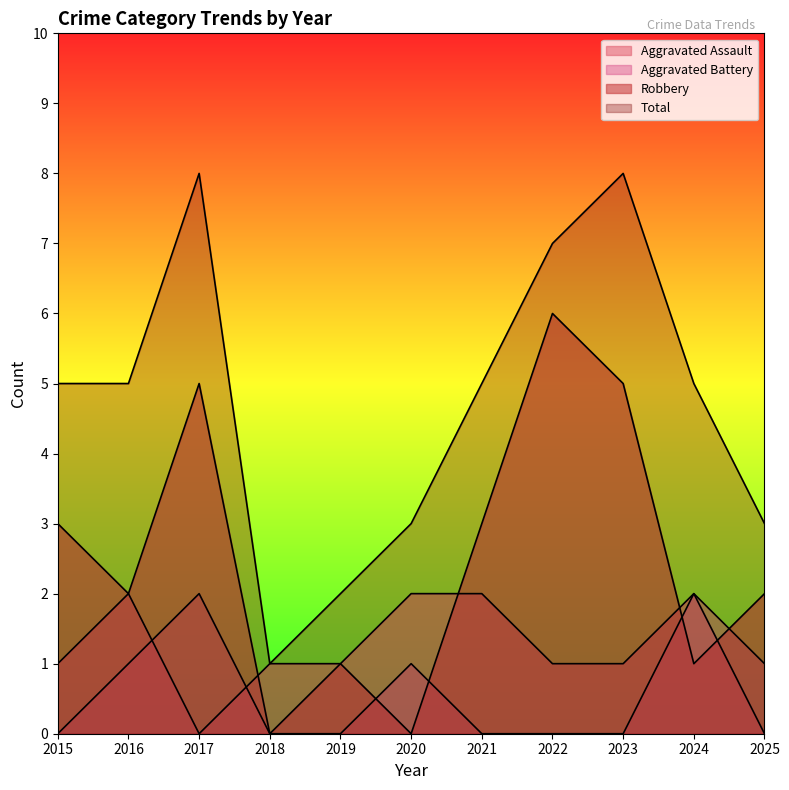

At which label does Robbery first exceed 2?

2015